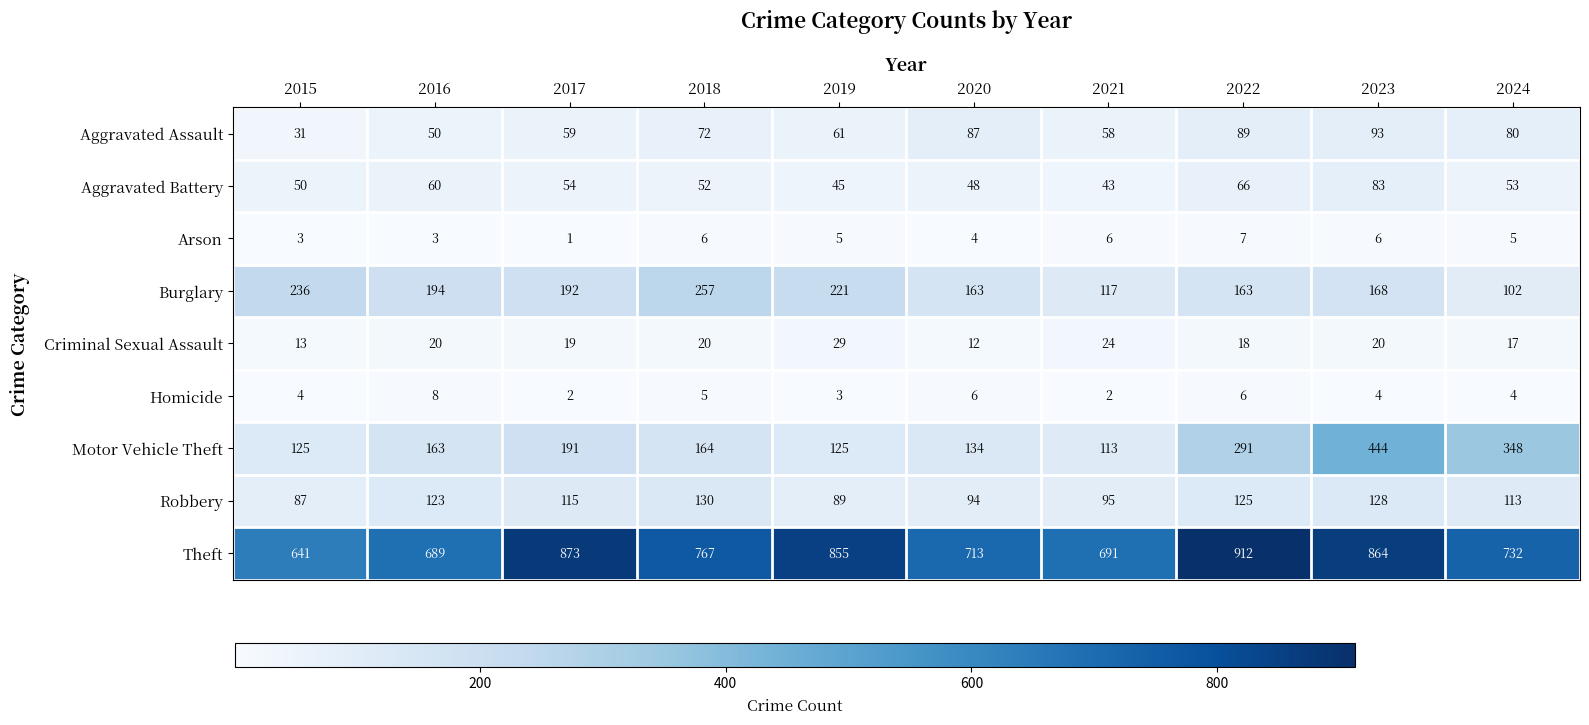

The value of Aggravated Battery at 2019 is 45. True or false?

True